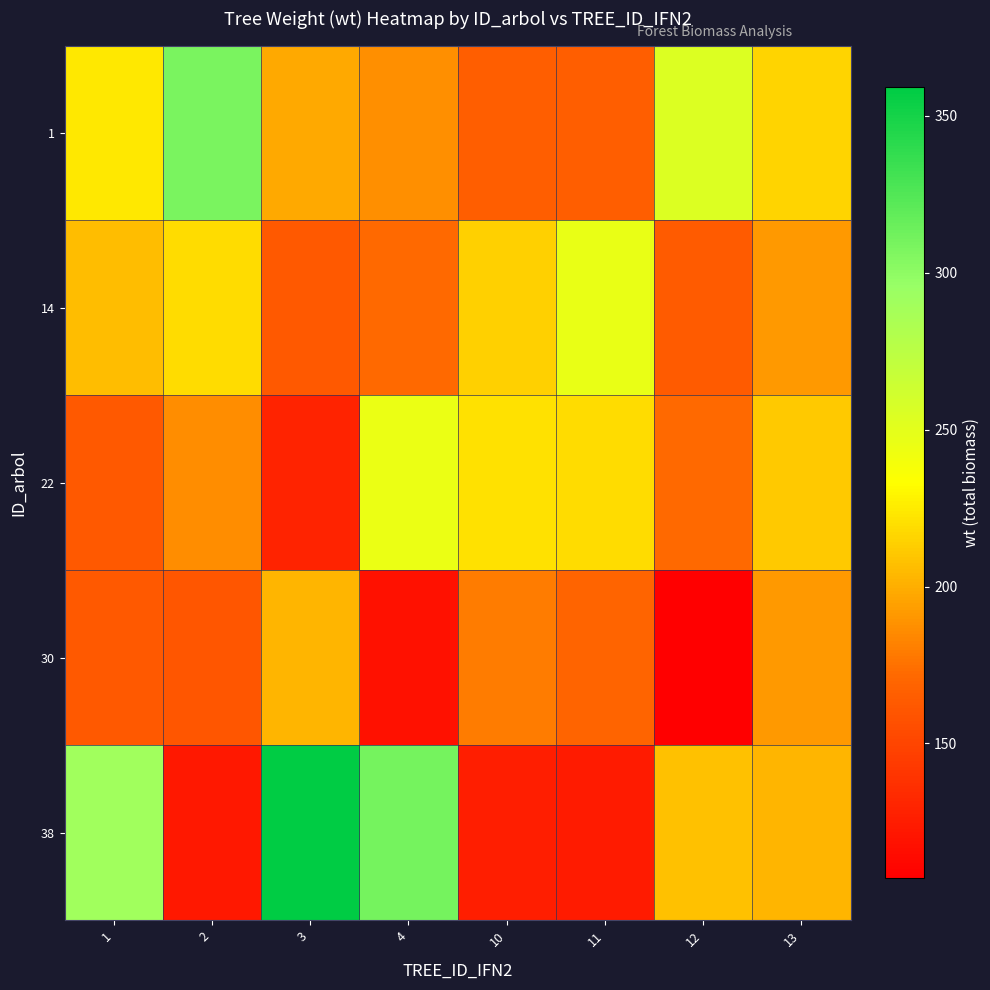

Rank the series by their maximum value, from lowest to highest.

30, 22, 14, 1, 38